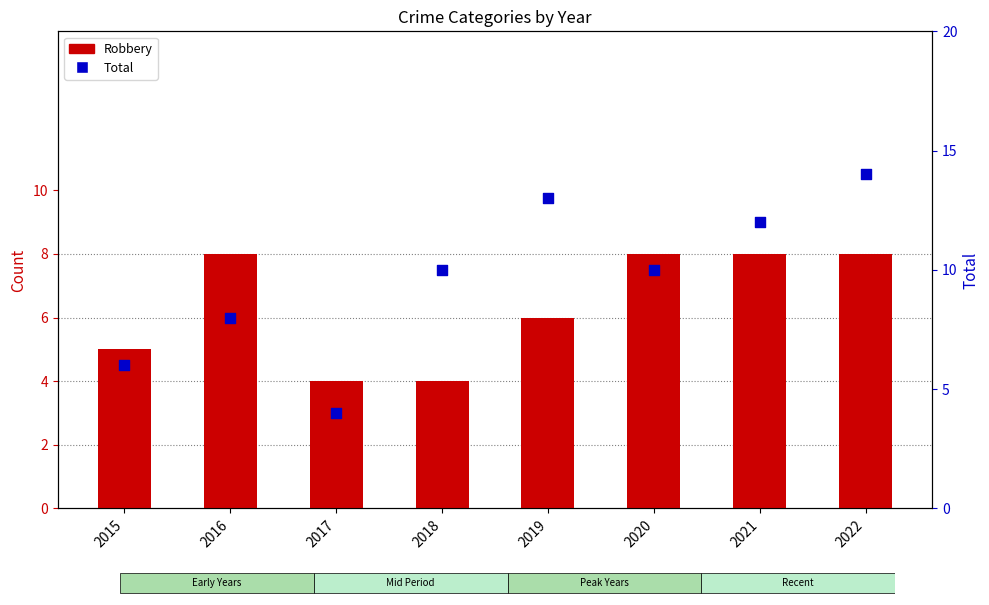

Which series reaches the minimum Y coordinate?

Robbery